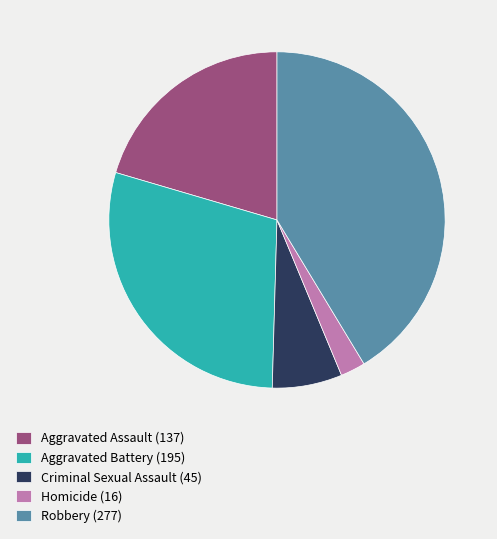

How many segments does this pie chart have?

5